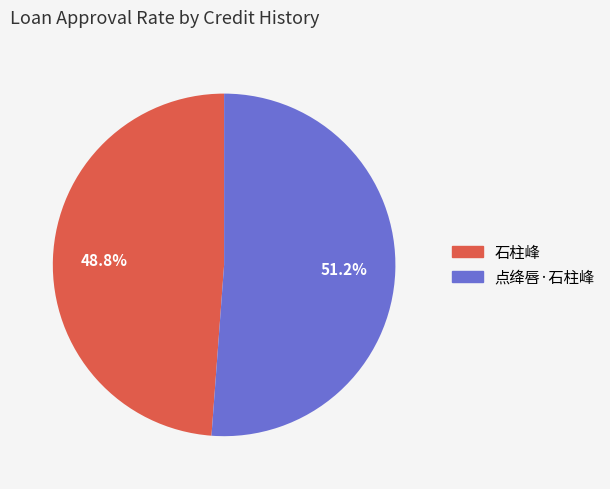

To the nearest percent, what is the difference between the 点绛唇·石柱峰 and 石柱峰 slice percentages?

2%